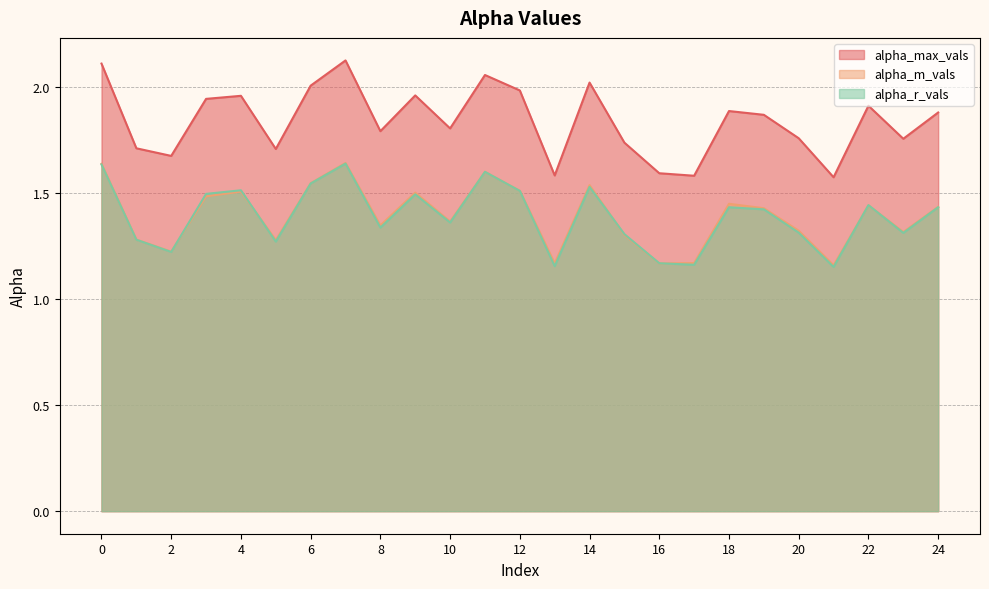

Which series has the largest total across all categories?

alpha_max_vals